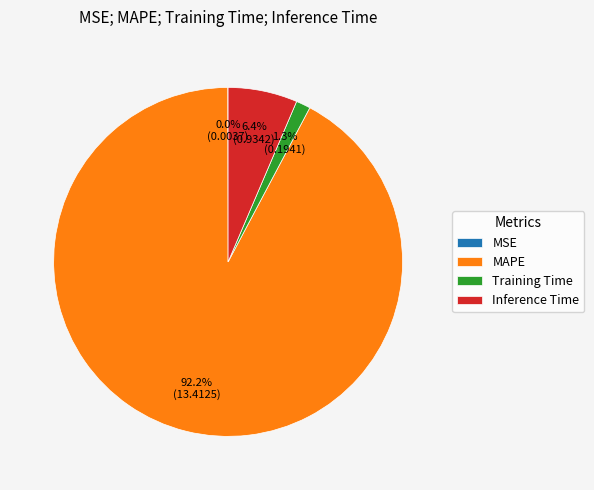

Which slice is the largest?

MAPE